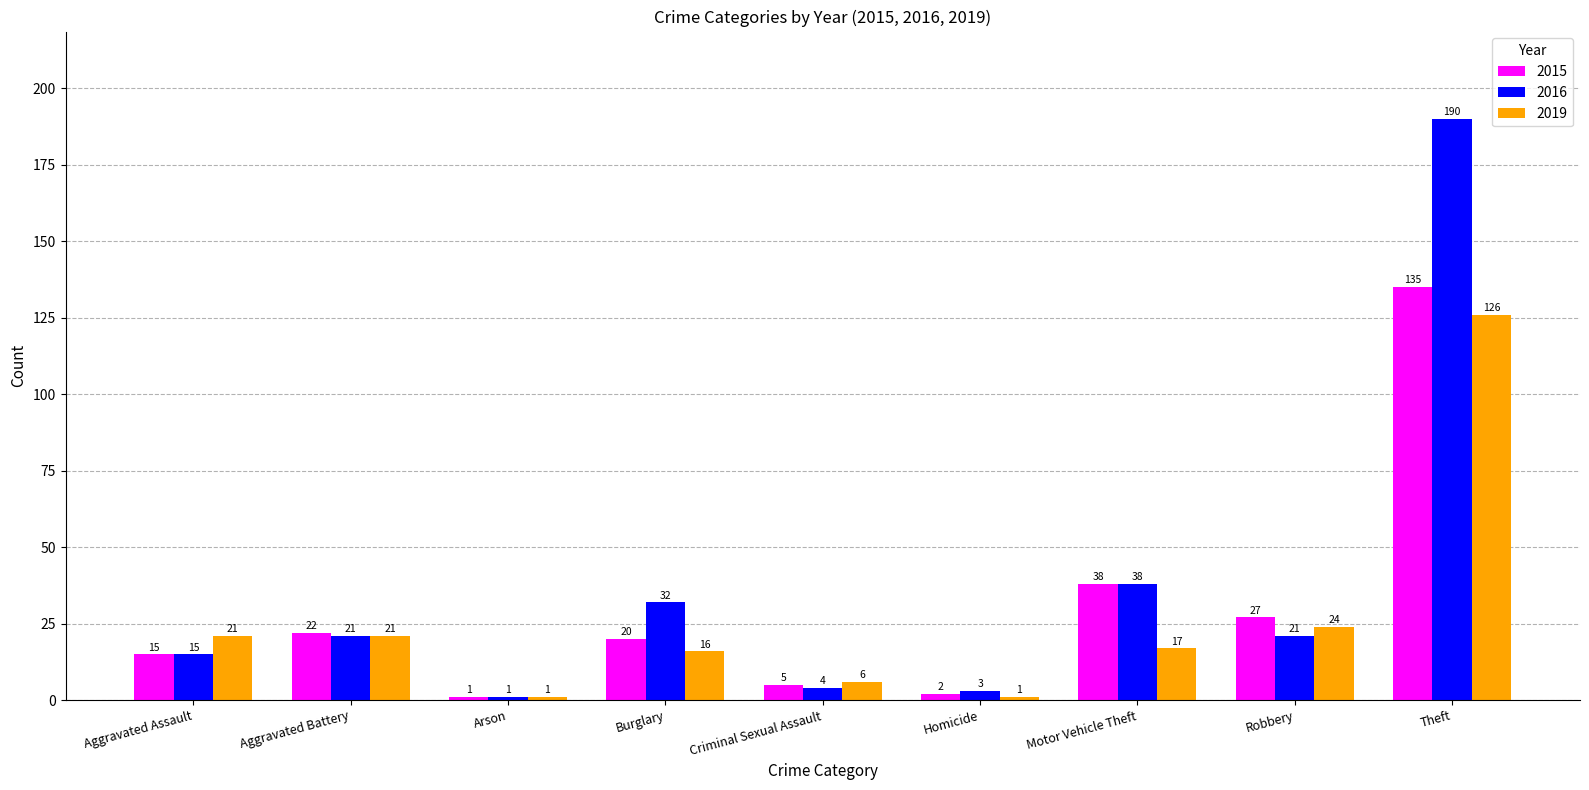

What is the difference between the maximum and second lowest values in the 2016 series?

187